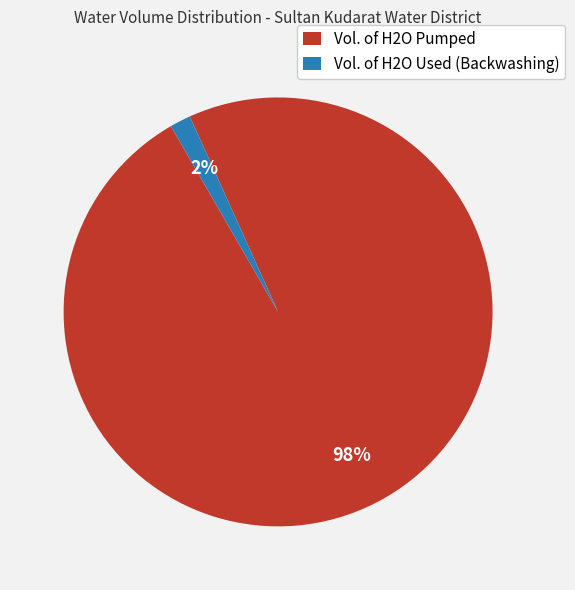

Do Vol. of H2O Used (Backwashing) and Vol. of H2O Pumped together represent more than half of the pie?

Yes